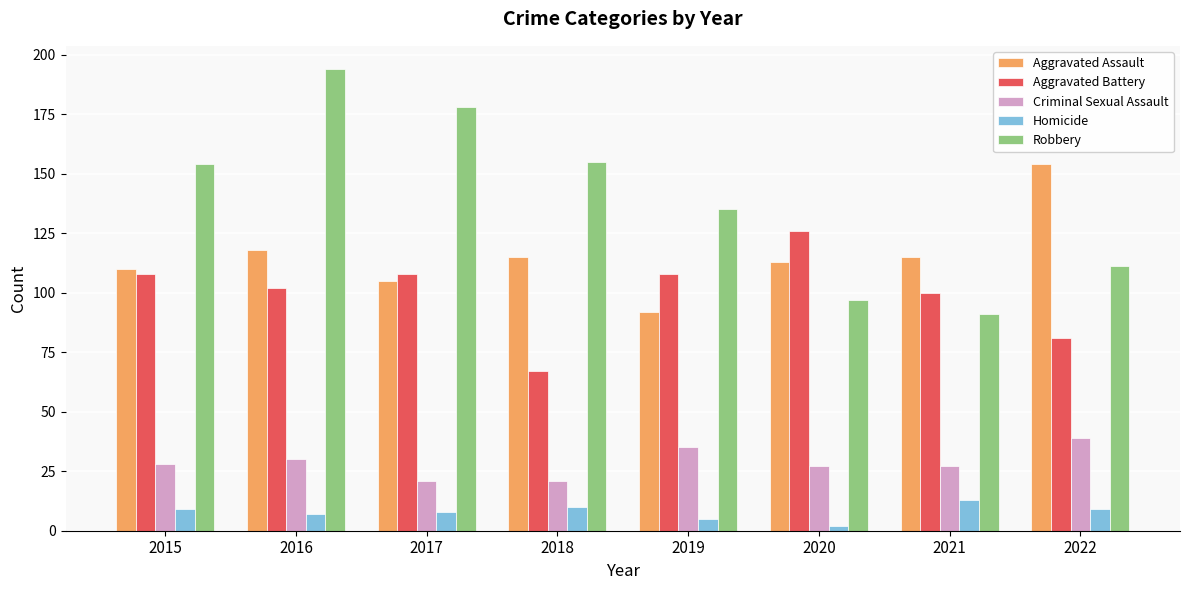

Are the bars grouped side by side (vs. stacked)?

Yes